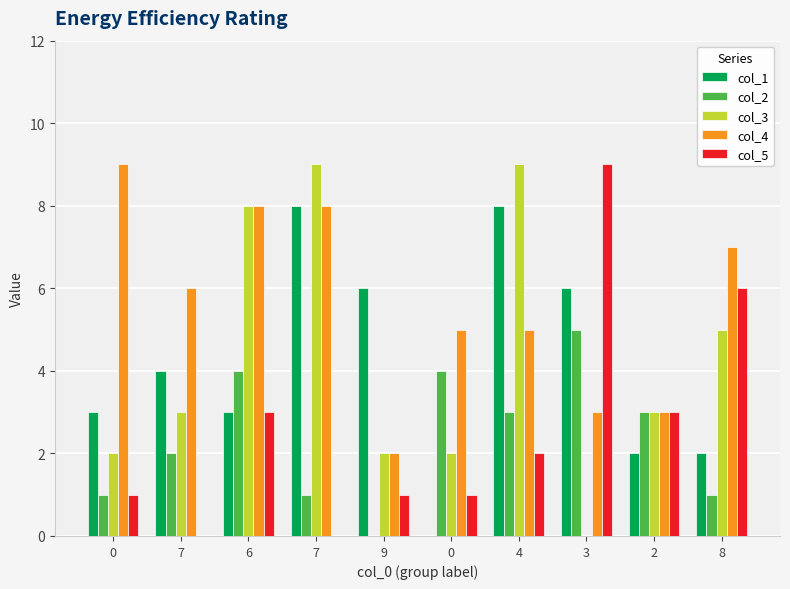

What are all the series names shown in the legend?

col_1, col_2, col_3, col_4, col_5